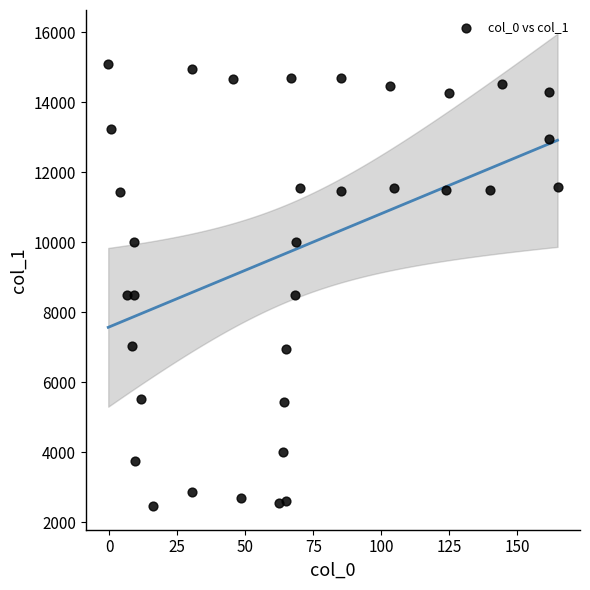

What is the range of X values (max minus min)?

165.1